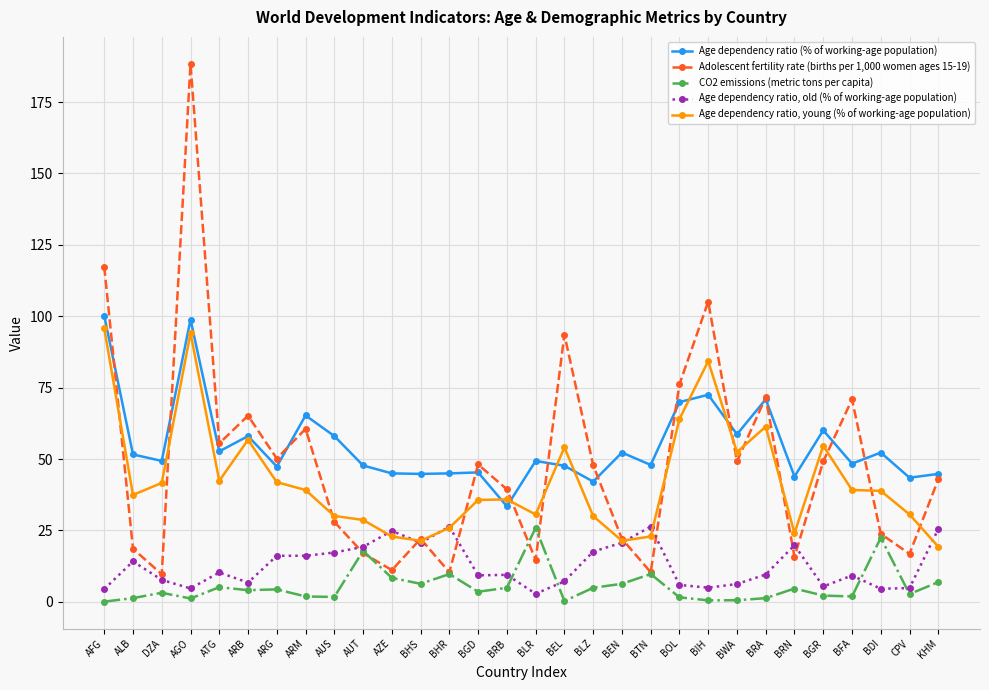

What is the label of the 4th point from the right?

BFA